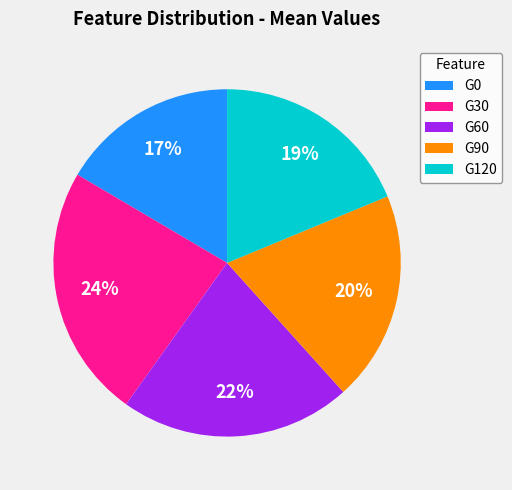

Rank the categories by value from highest to lowest.

G30, G60, G90, G120, G0